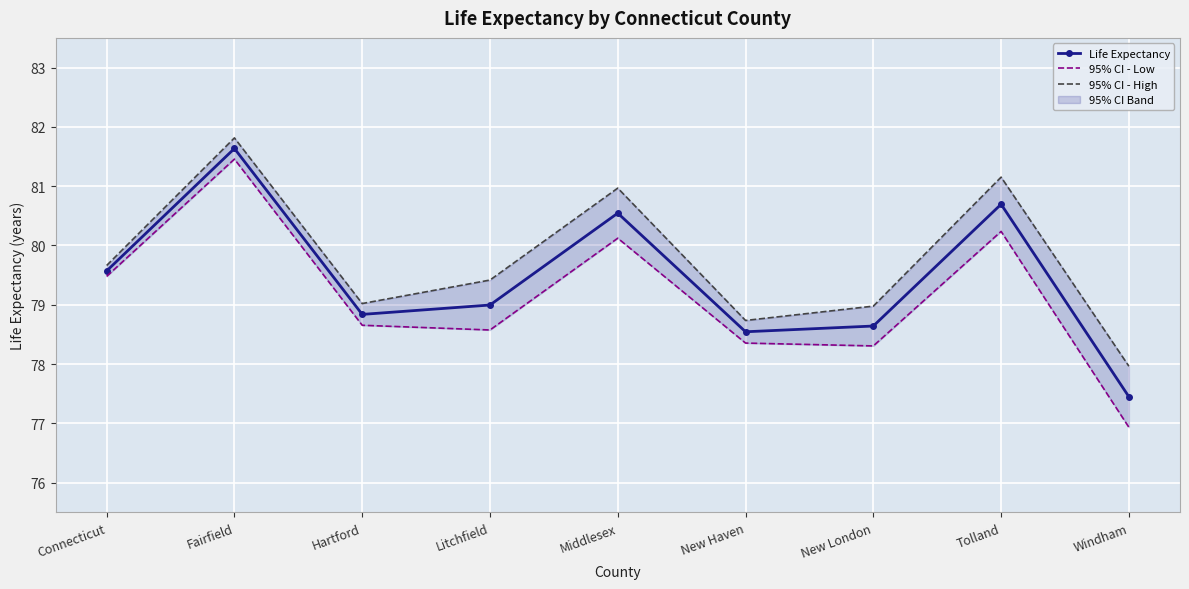

At how many categories does at least one series exceed 80?

3